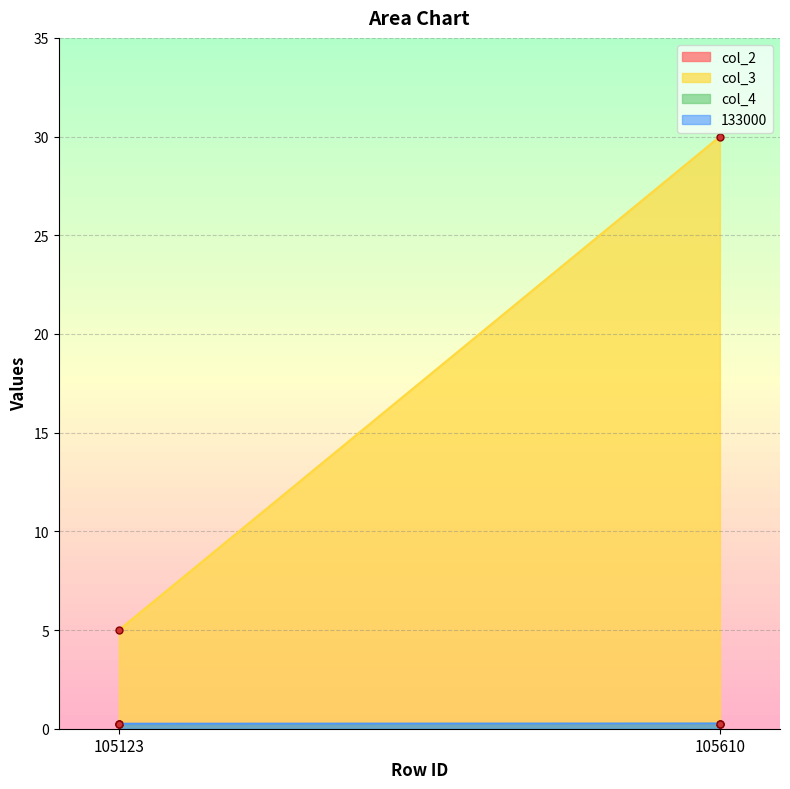

What are all the series names shown in the legend?

col_2, col_3, col_4, 133000